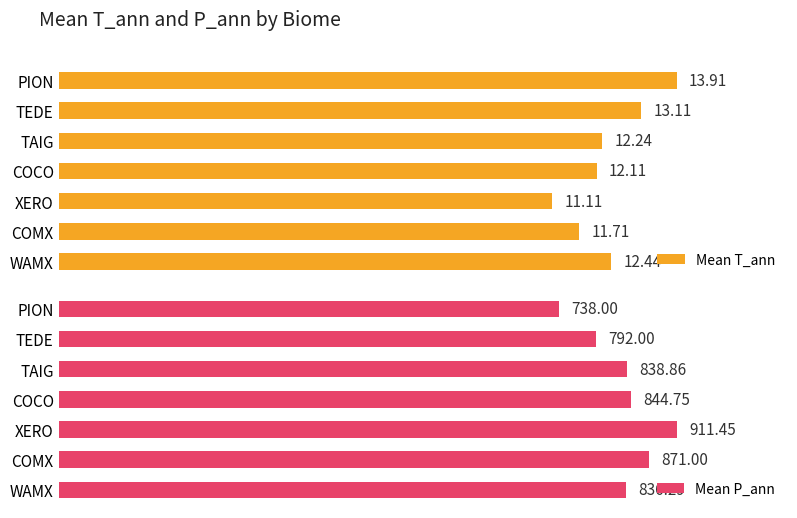

Rank the categories by Mean T_ann value from highest to lowest.

PION, TEDE, WAMX, TAIG, COCO, COMX, XERO